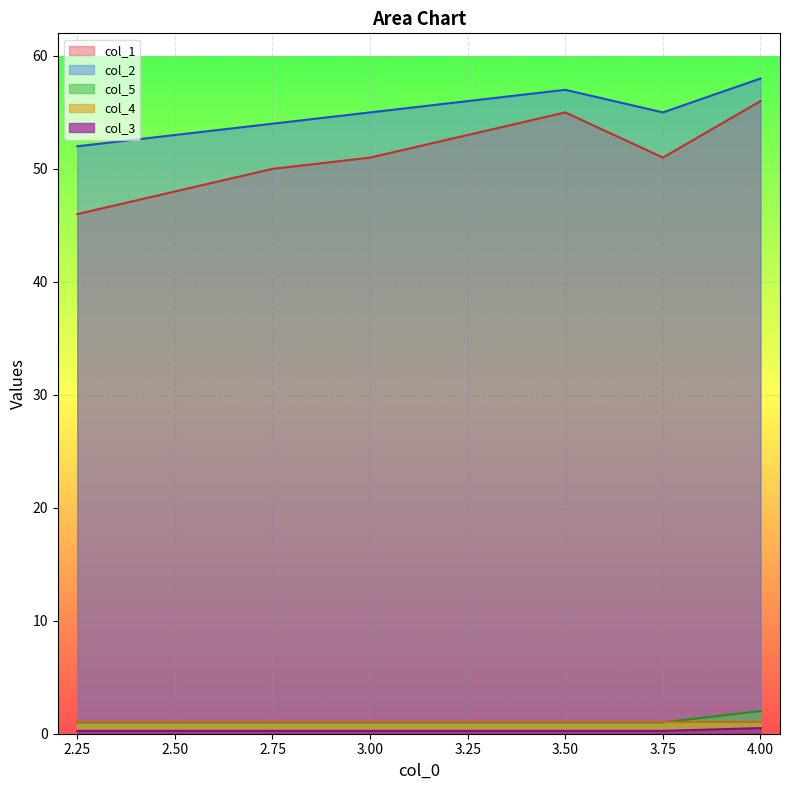

Between 3.75 and 2.75, which is larger?

3.75